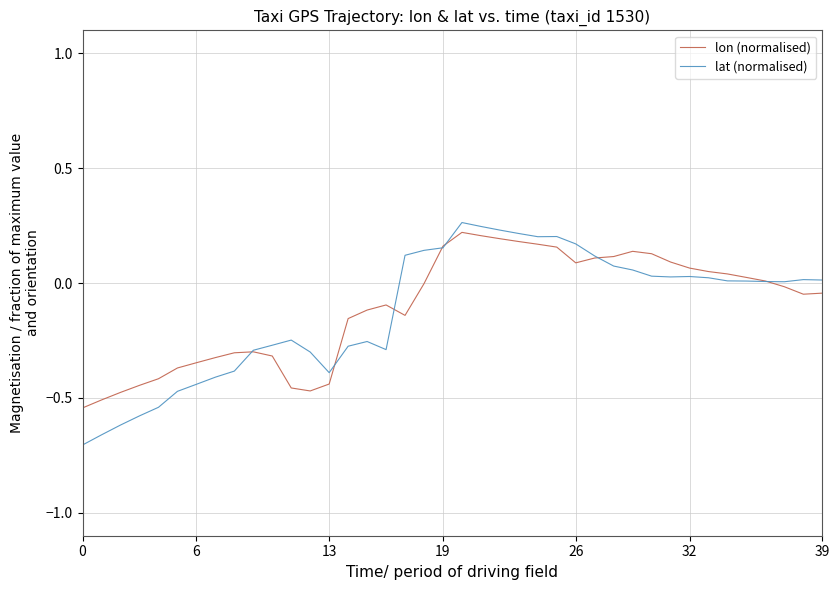

Which series has the largest range (max minus min)?

lat (normalised)